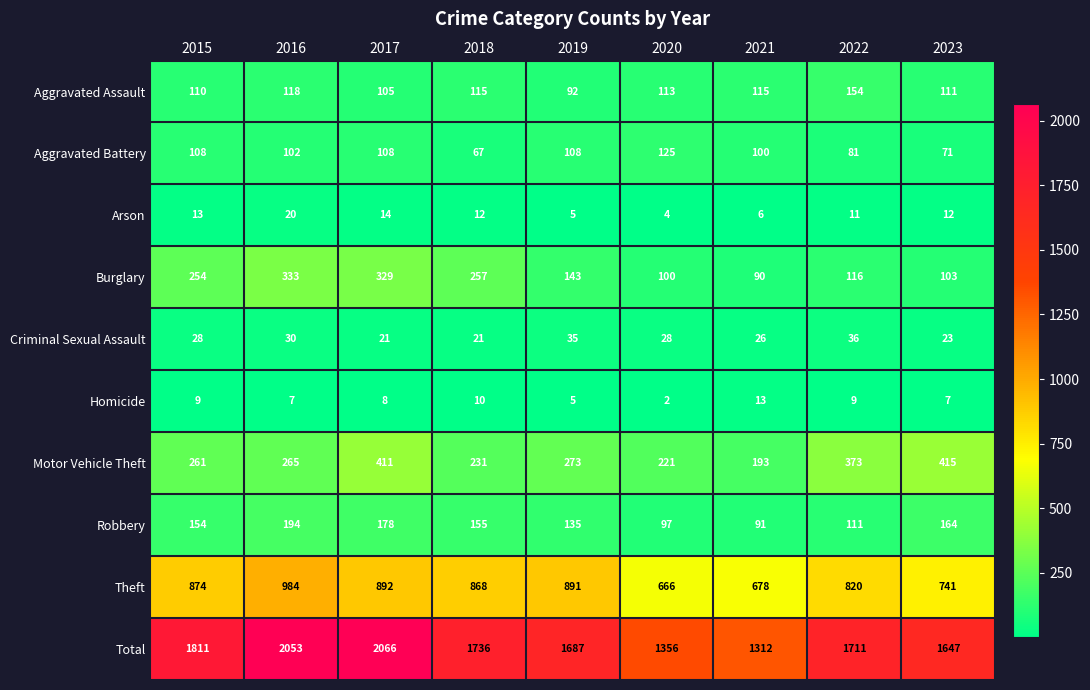

What is the average value of the Theft series?

824